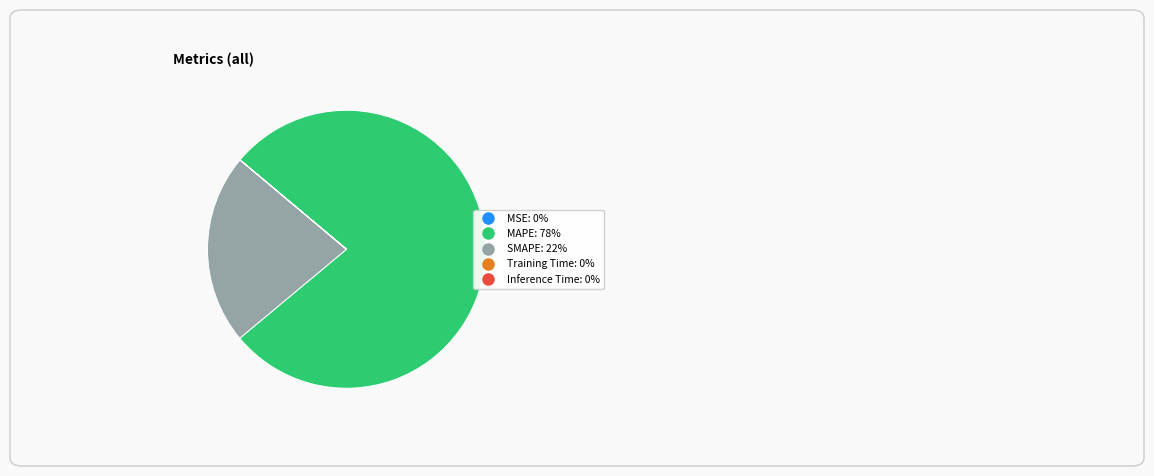

What is the largest slice in the pie chart?

MAPE